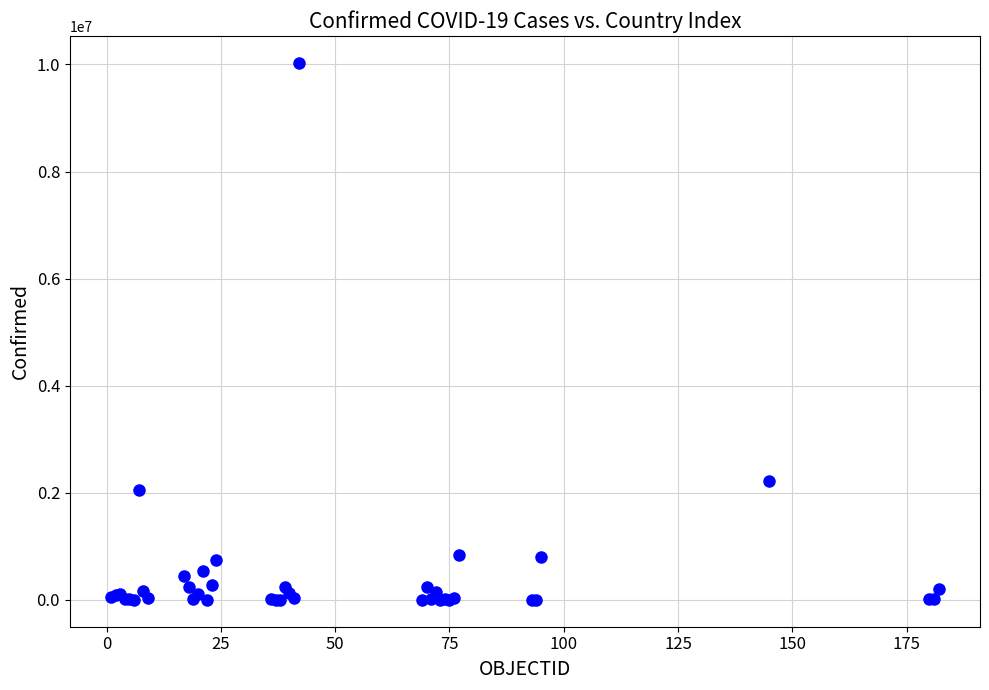

What Y value in the scatter plot is closest to 5015405?

2212525